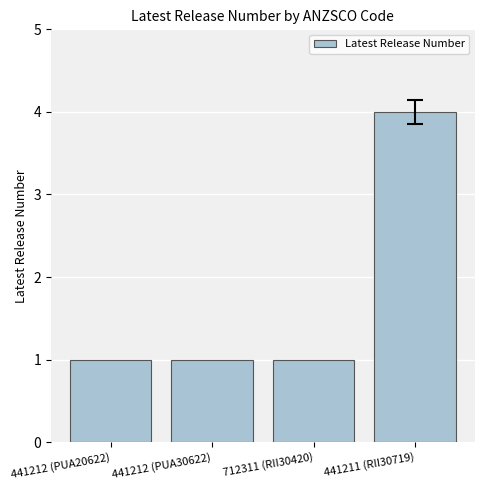

Does the chart contain any negative values?

No